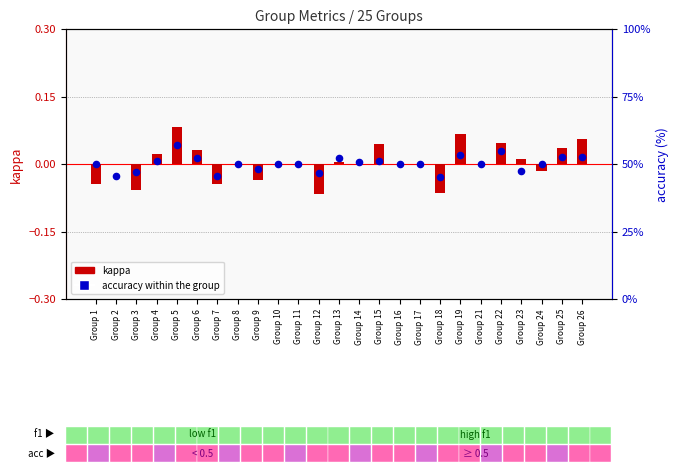

At how many categories does at least one series exceed 19?

25